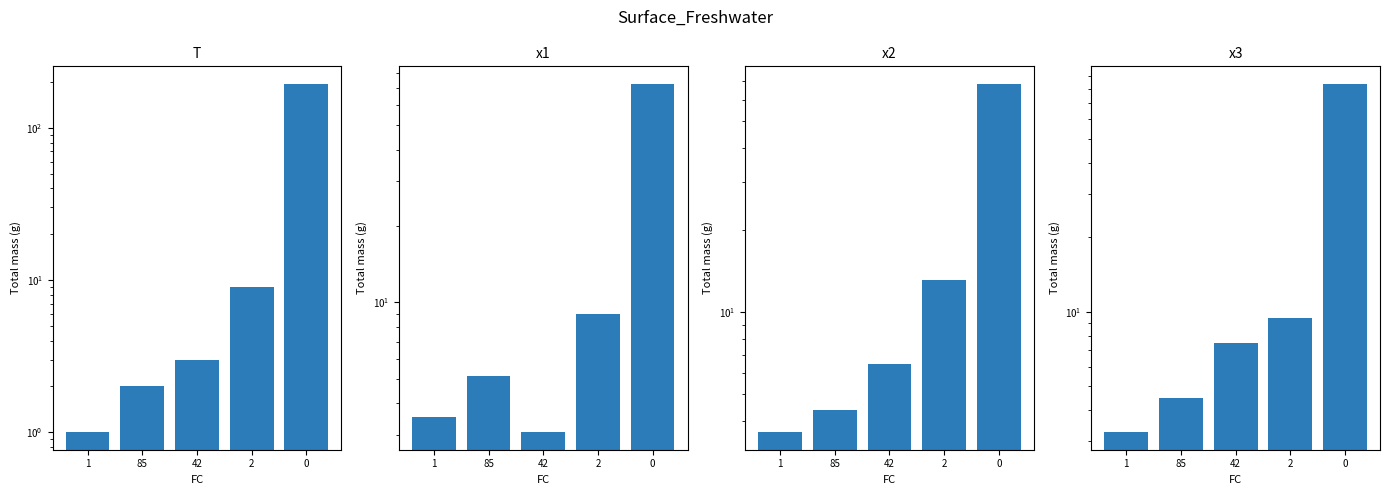

Count the number of categories in the chart.

5